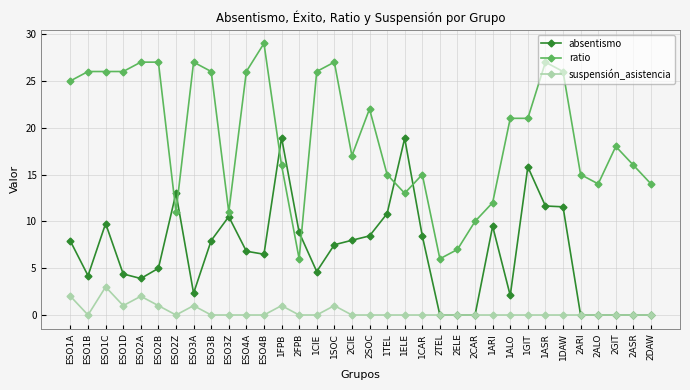

True or false: ratio has a value of 25.0 at ESO1A.

True